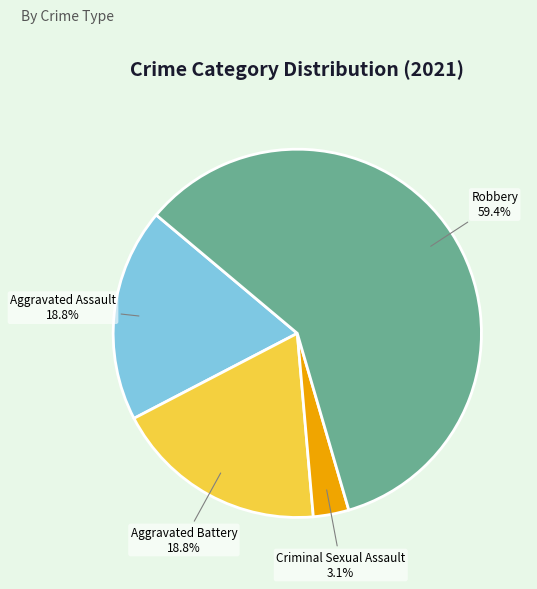

How many segments does this pie chart have?

4